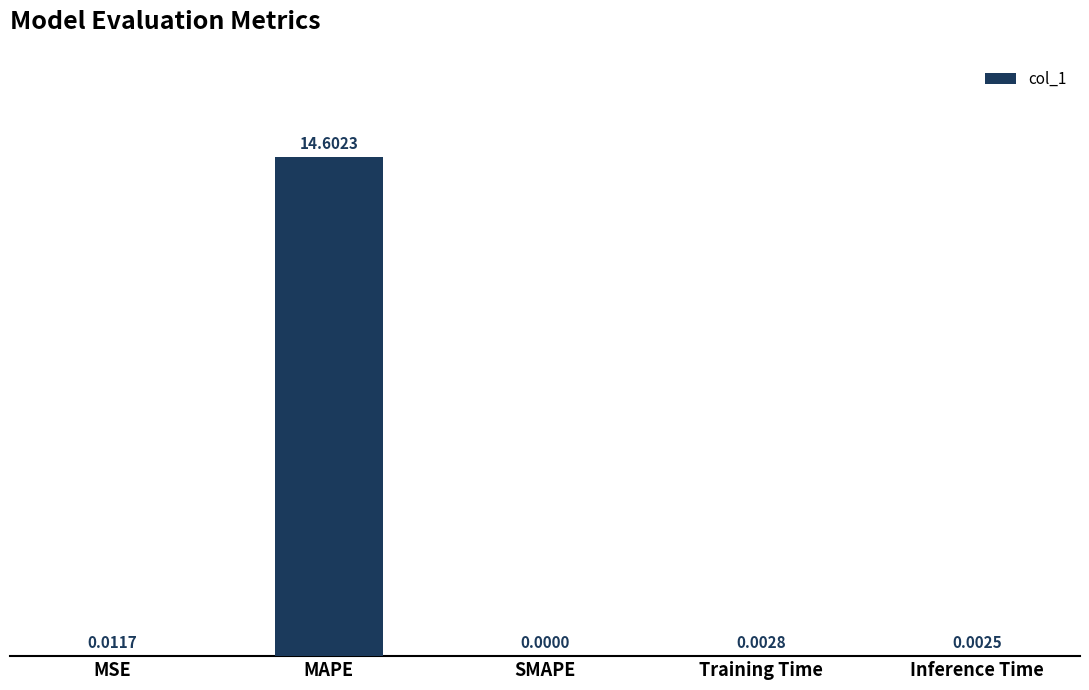

Which label corresponds to the largest value in the chart?

MAPE